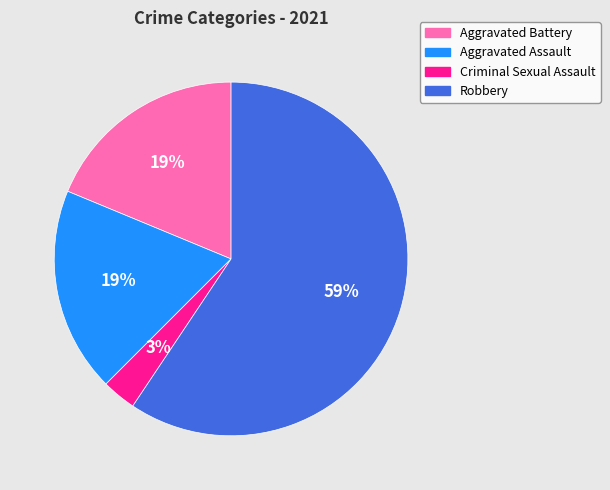

What percentage is the Aggravated Assault slice, to the nearest percent?

19%